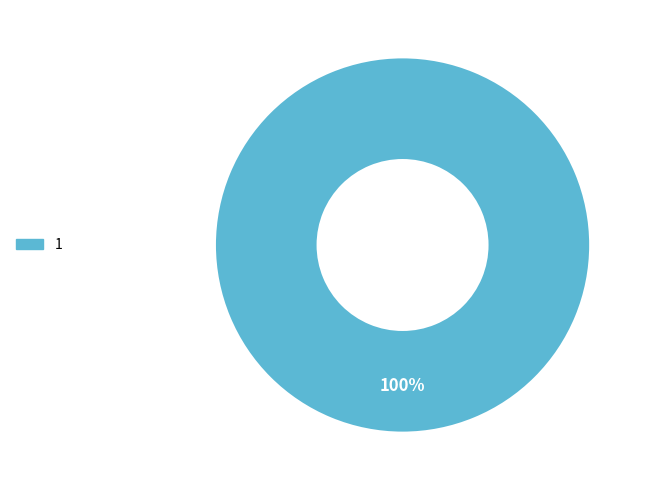

Is there a majority slice in this chart?

Yes